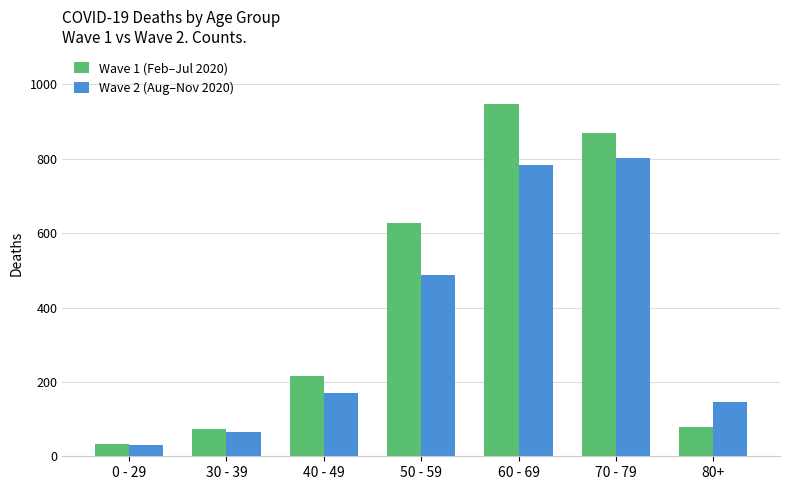

What is the difference between the Wave 2 (Aug–Nov 2020) values at 0 - 29 and 60 - 69?

753